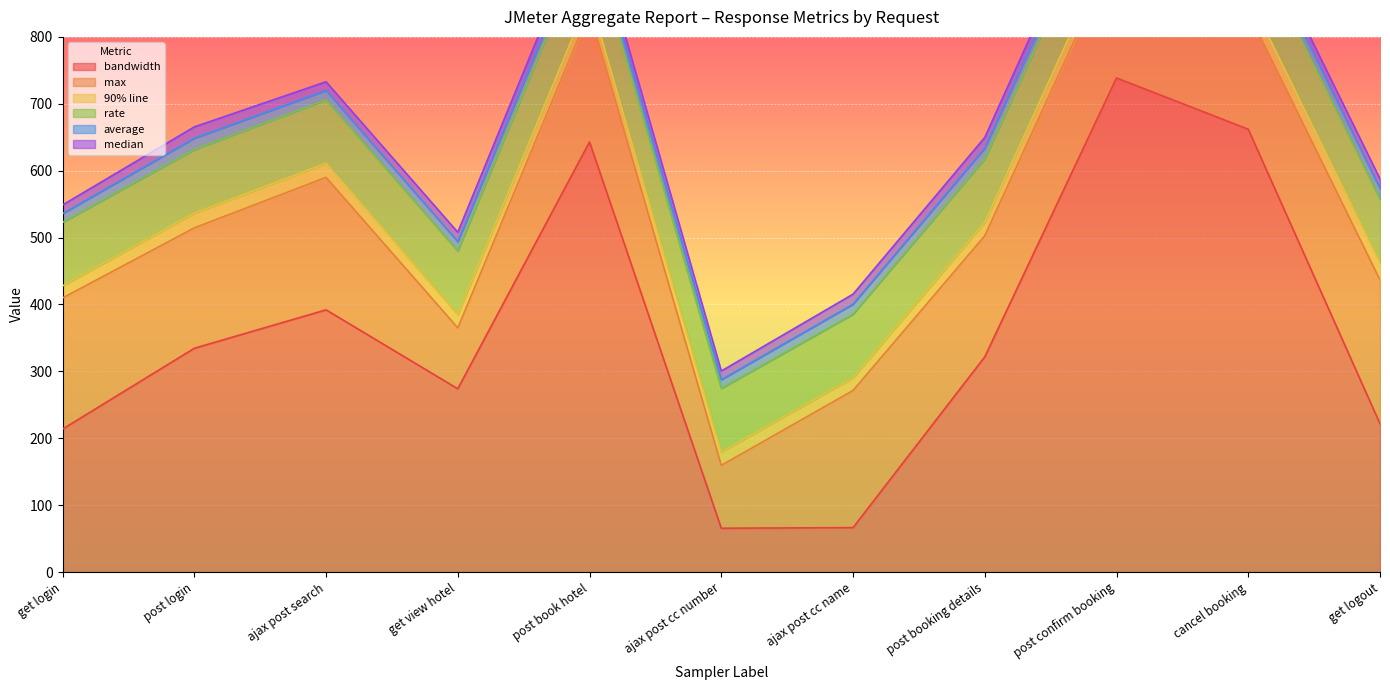

What is the label of the 2nd point from the right?

cancel booking